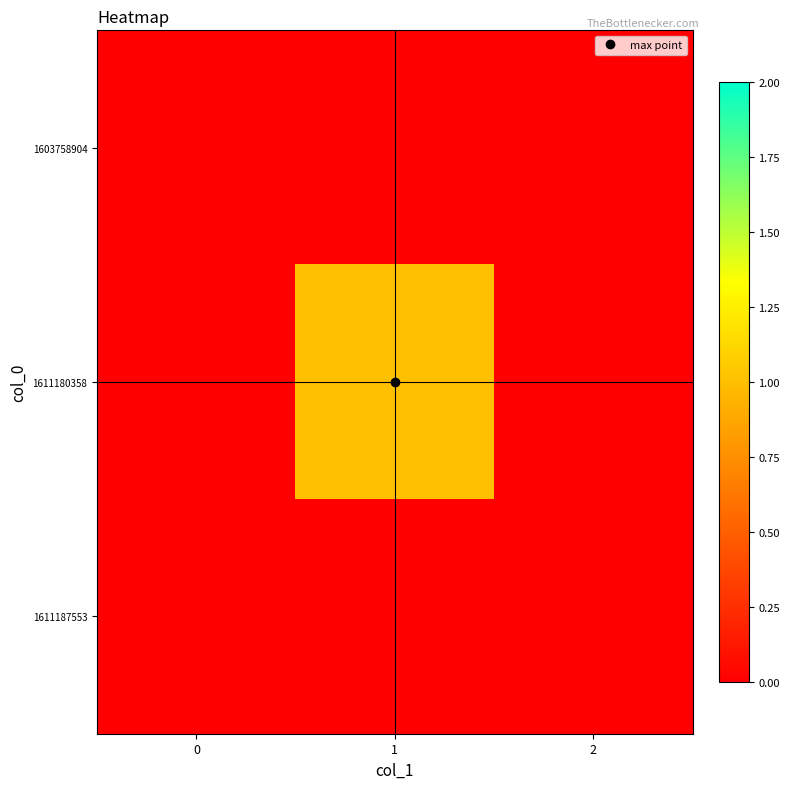

Which series has the largest total across all categories?

1611180358